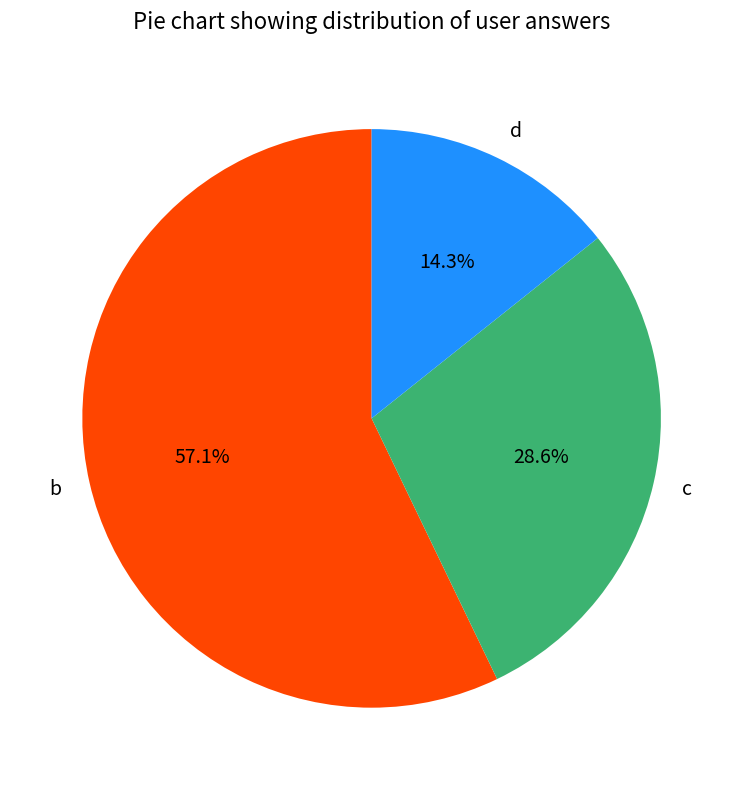

Is there a majority slice in this chart?

Yes